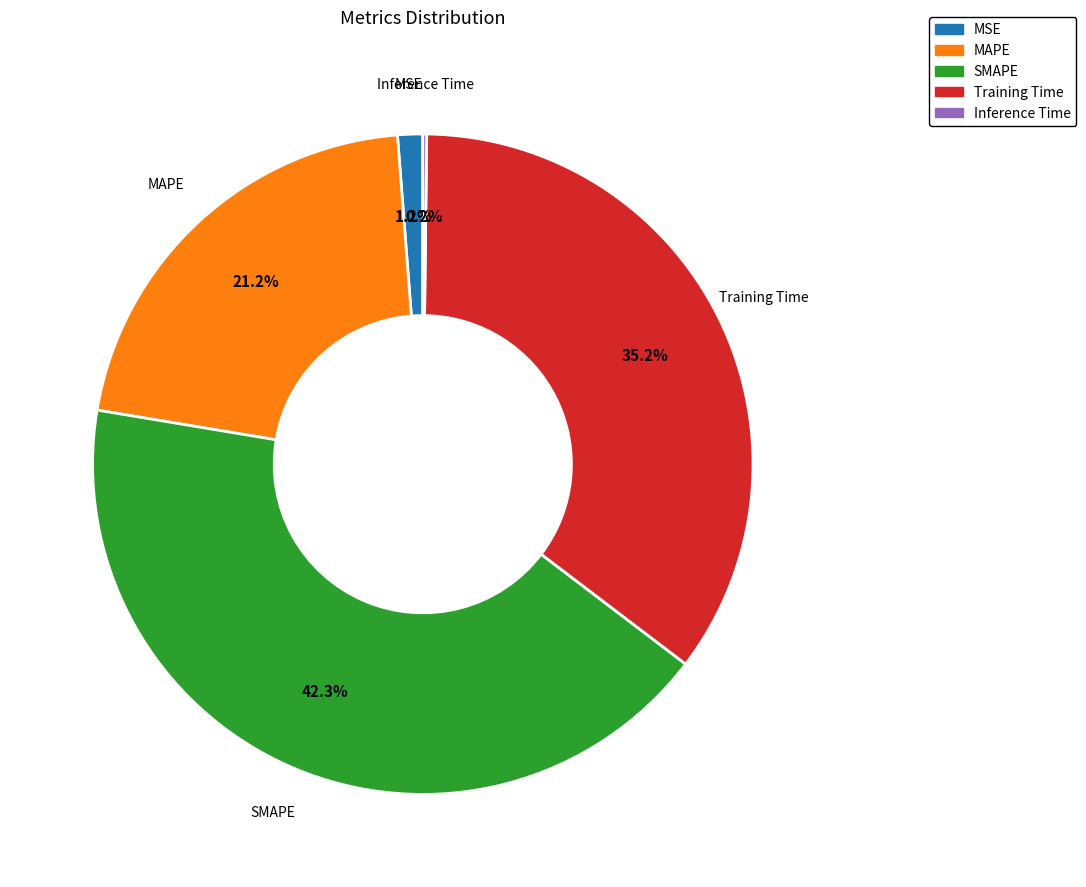

True or false: Training Time accounts for 24% of the total.

False